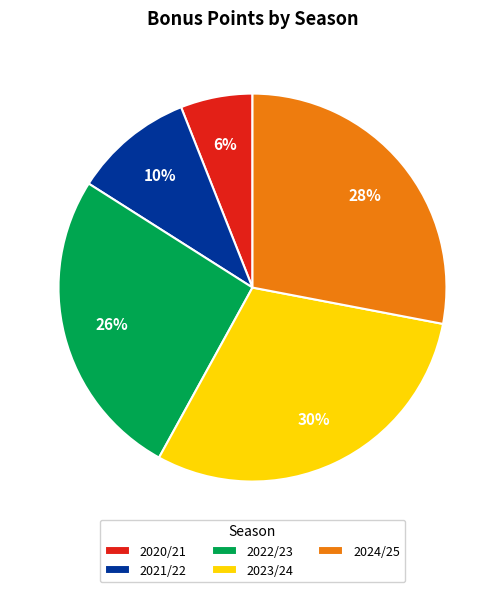

Is the sum of 2022/23 and 2020/21 greater than half?

No